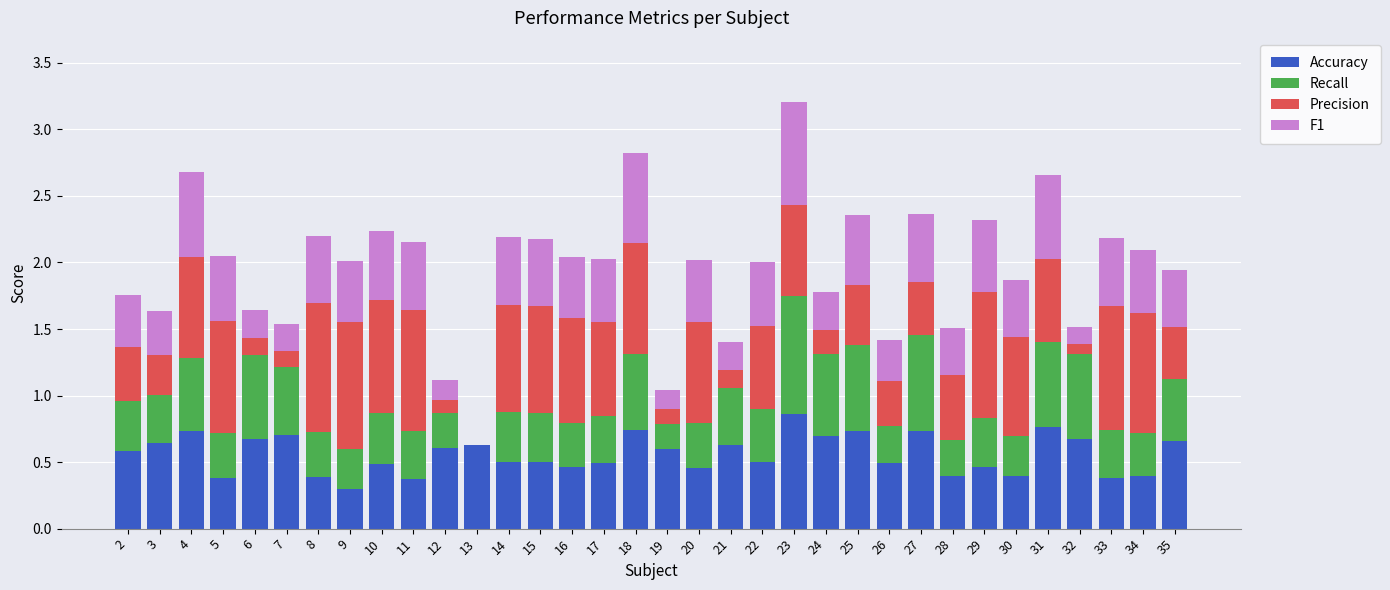

Does the chart contain stacked bars?

Yes